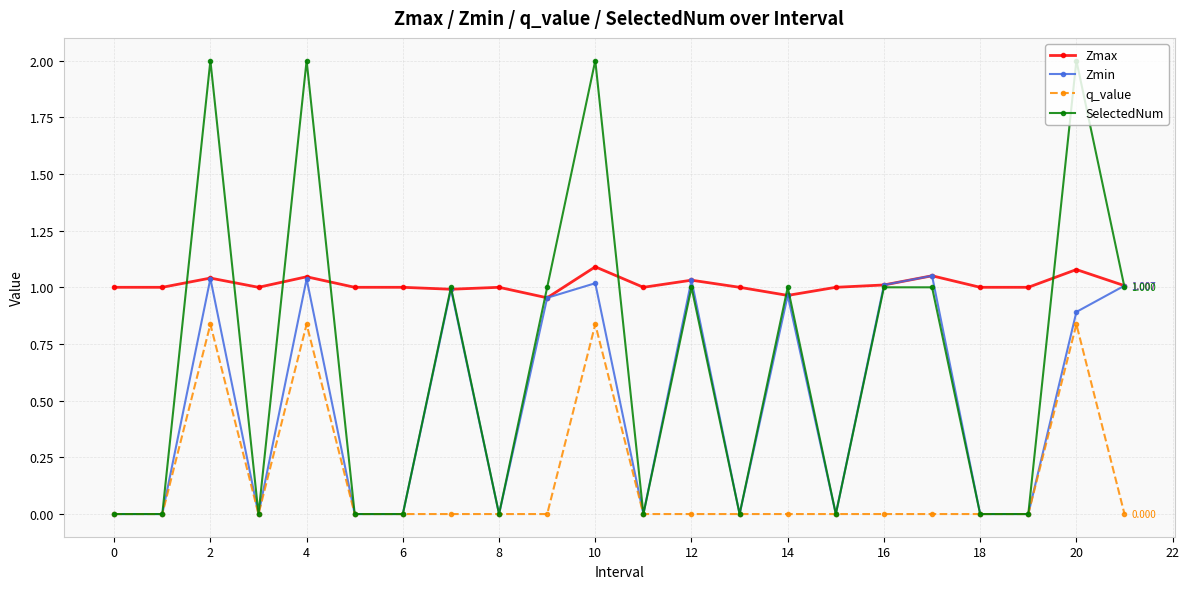

True or false: Zmin has more than 1 points higher than both neighbors.

True